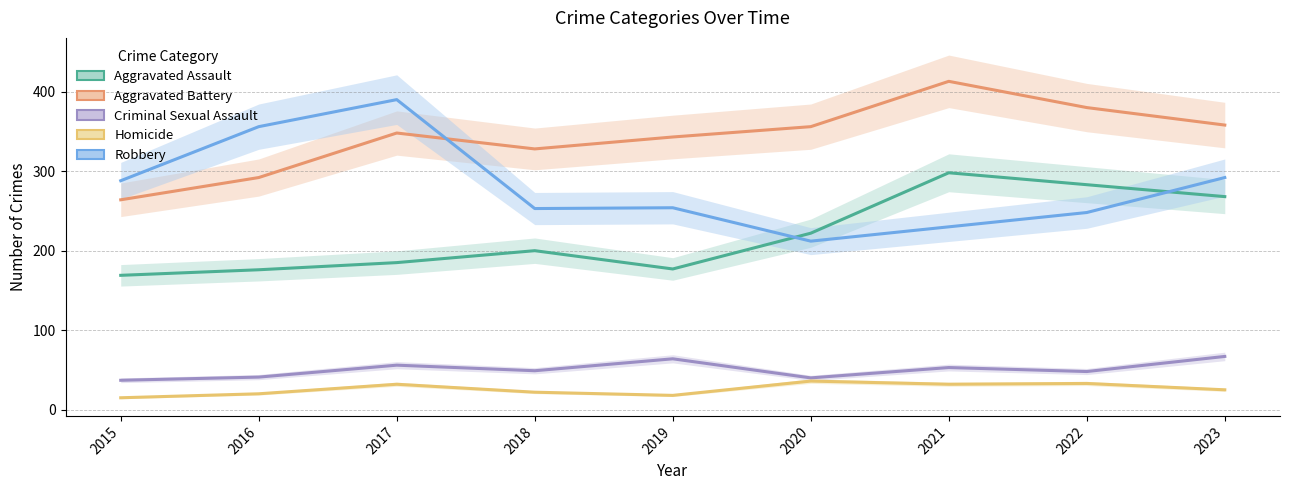

Read the Aggravated Battery value at 2022, to the nearest 10.

380